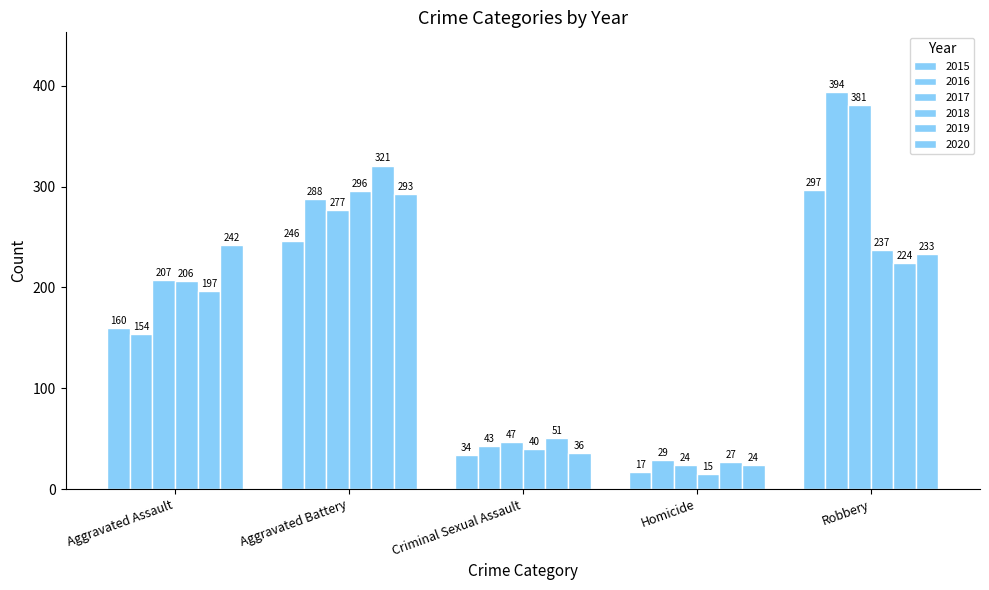

What is the difference between the 2016 values at Robbery and Aggravated Battery?

106